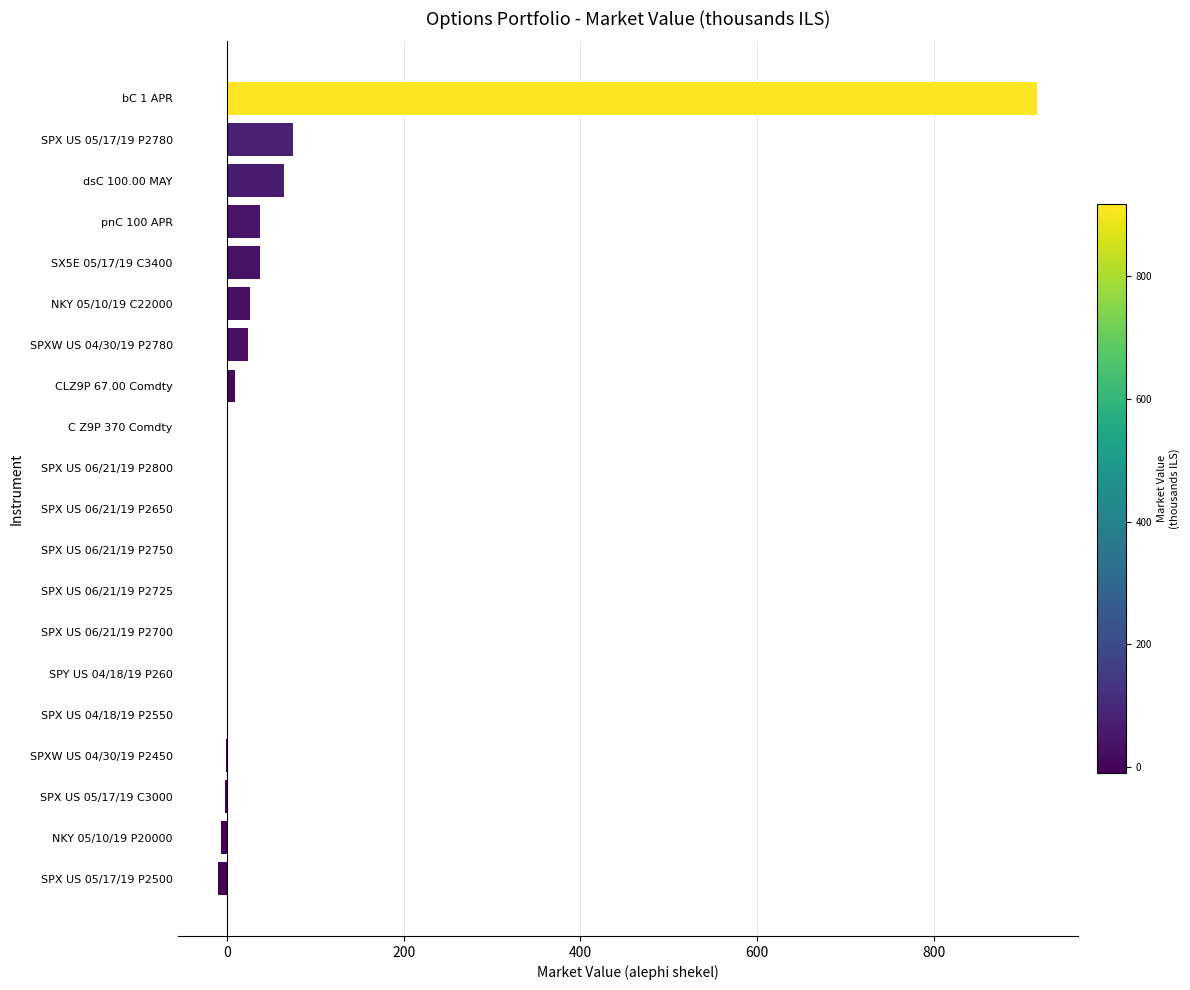

Does the chart contain stacked bars?

No